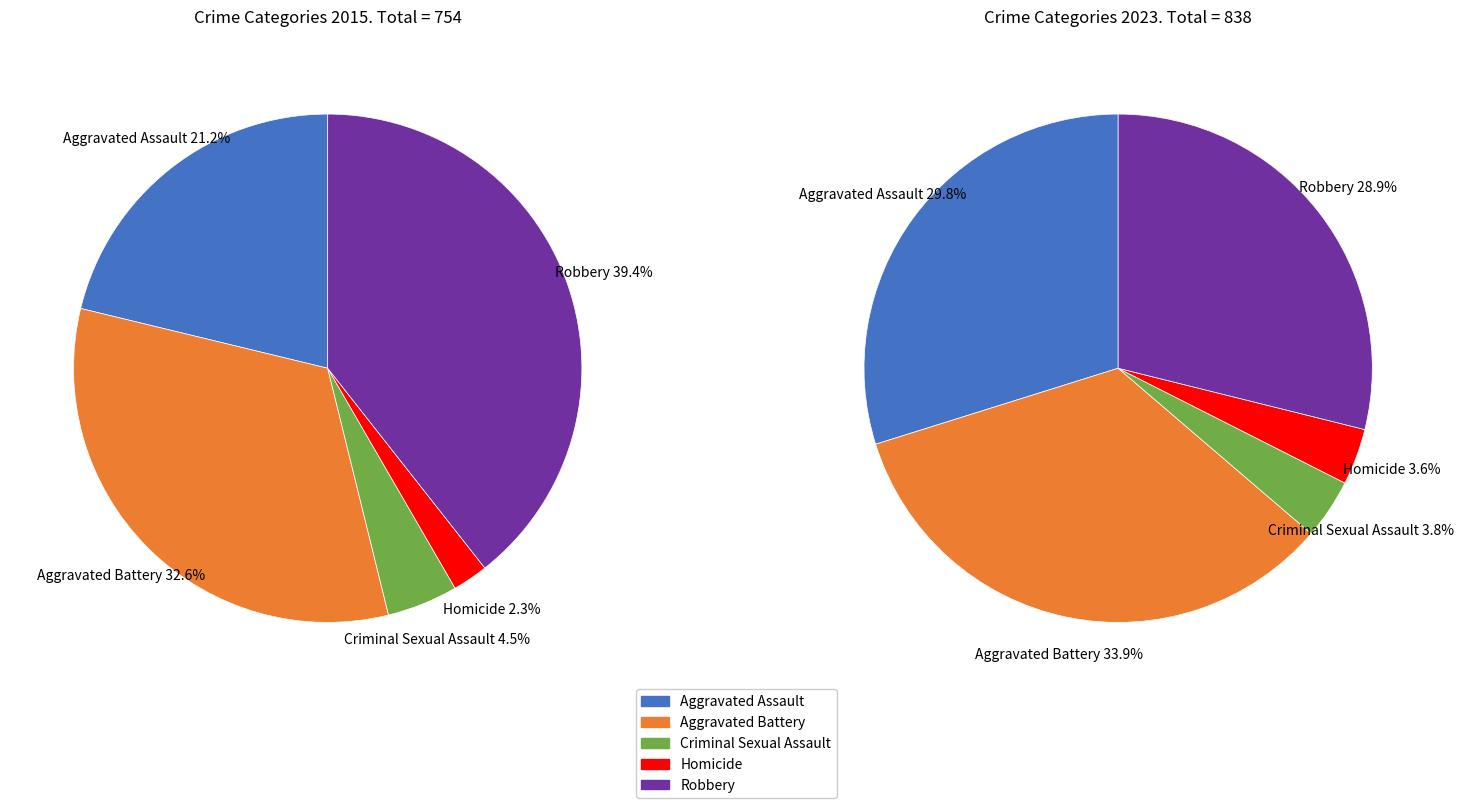

How much of the chart is everything except values_2015?

78.8%